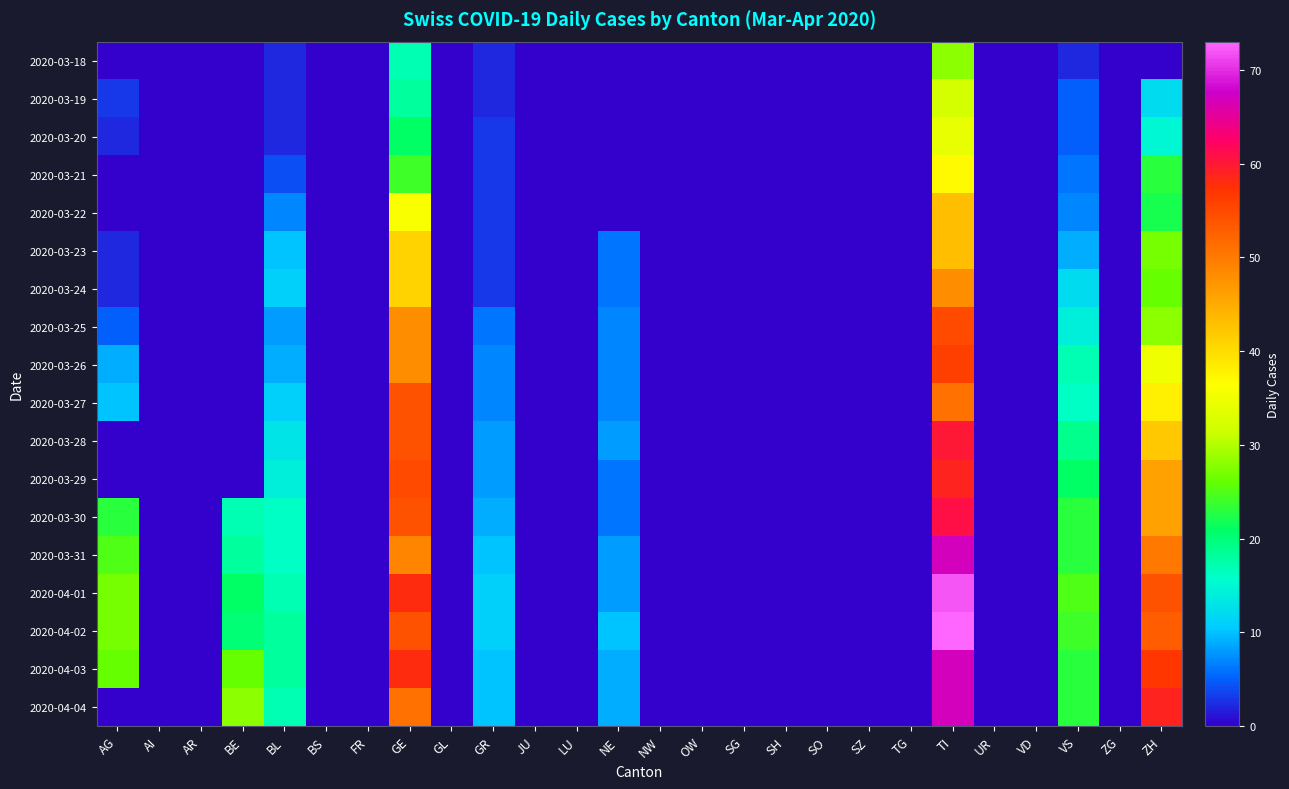

What is the maximum value shown in the chart?

73